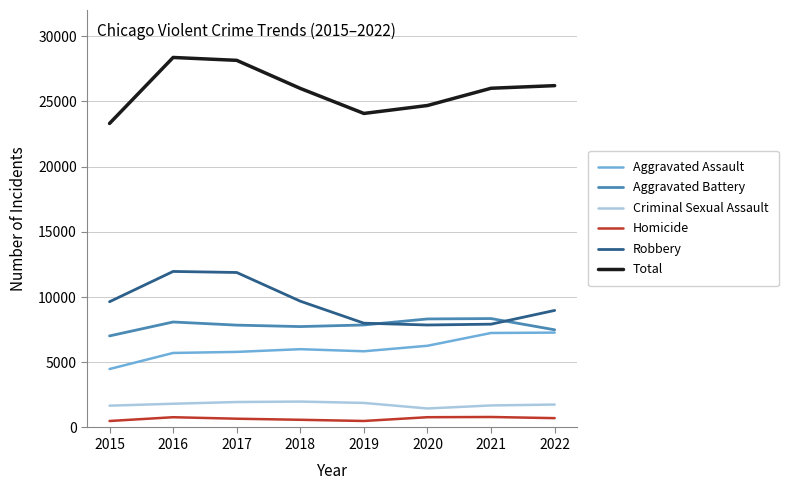

At how many categories does at least one series exceed 4423?

8